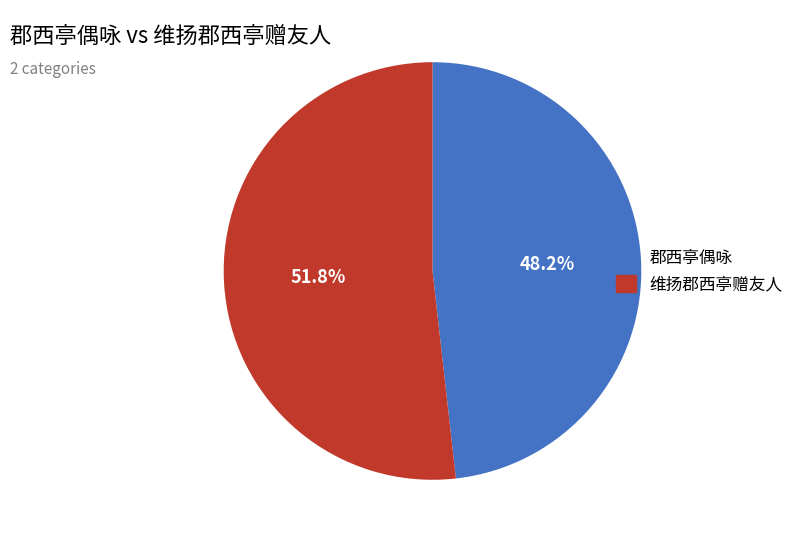

Which slice is the largest?

维扬郡西亭赠友人